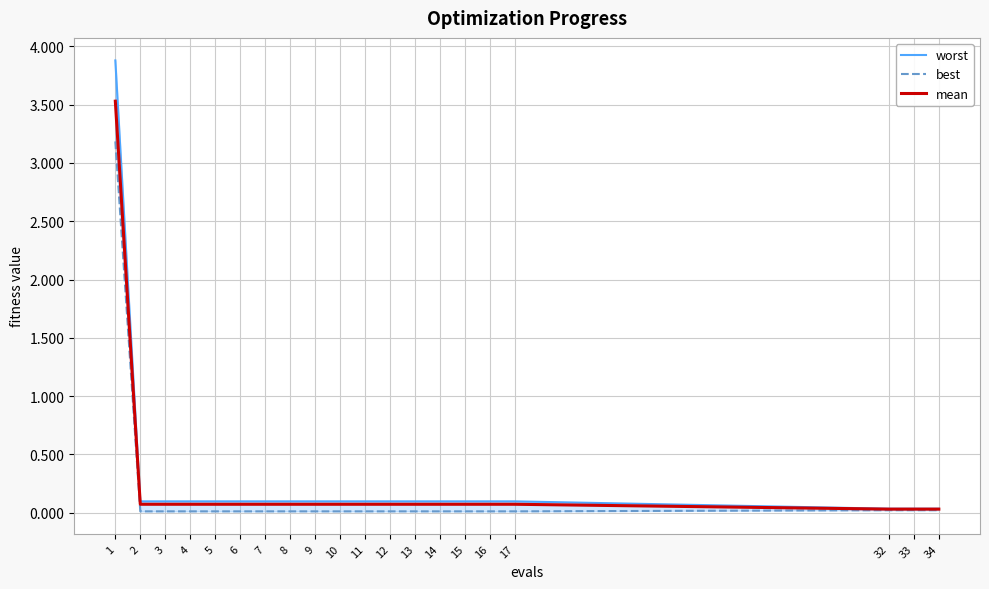

List the series in order of their peak value, highest first.

worst, mean, best